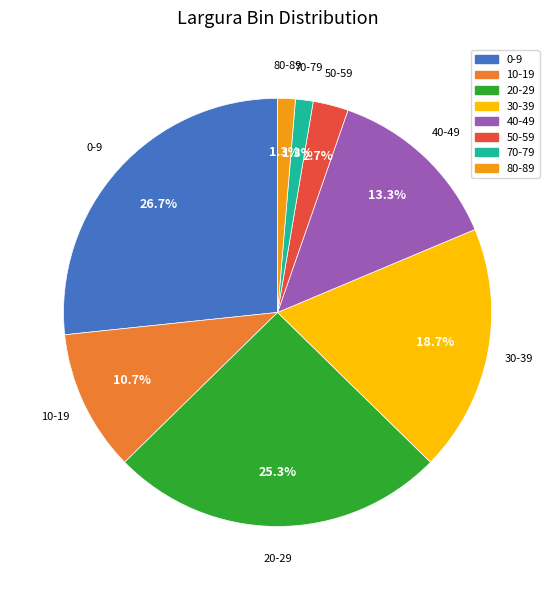

Is the sum of 50-59 and 40-49 greater than half?

No